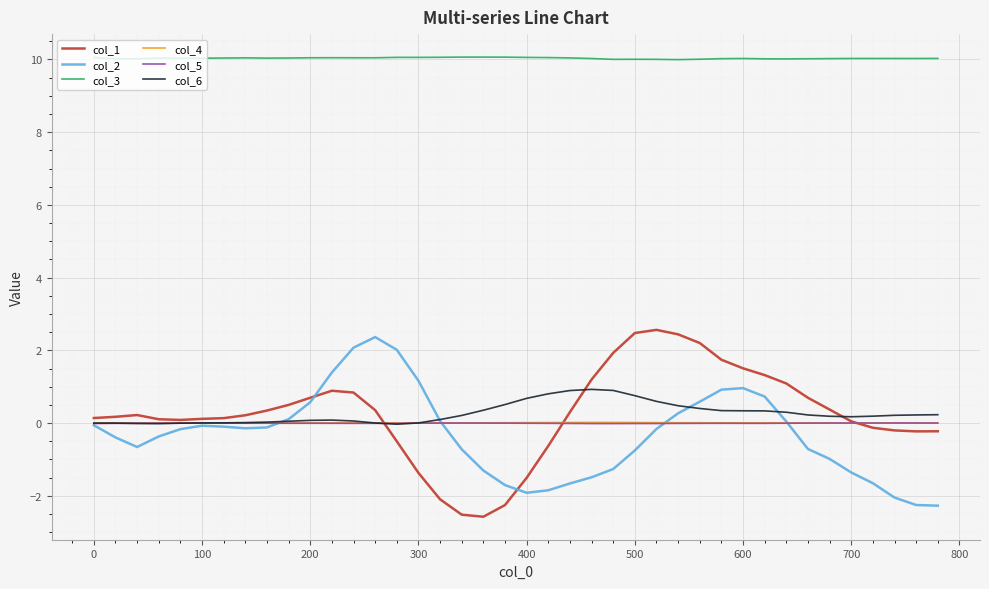

True or false: col_3 and col_5 cross at least once.

False